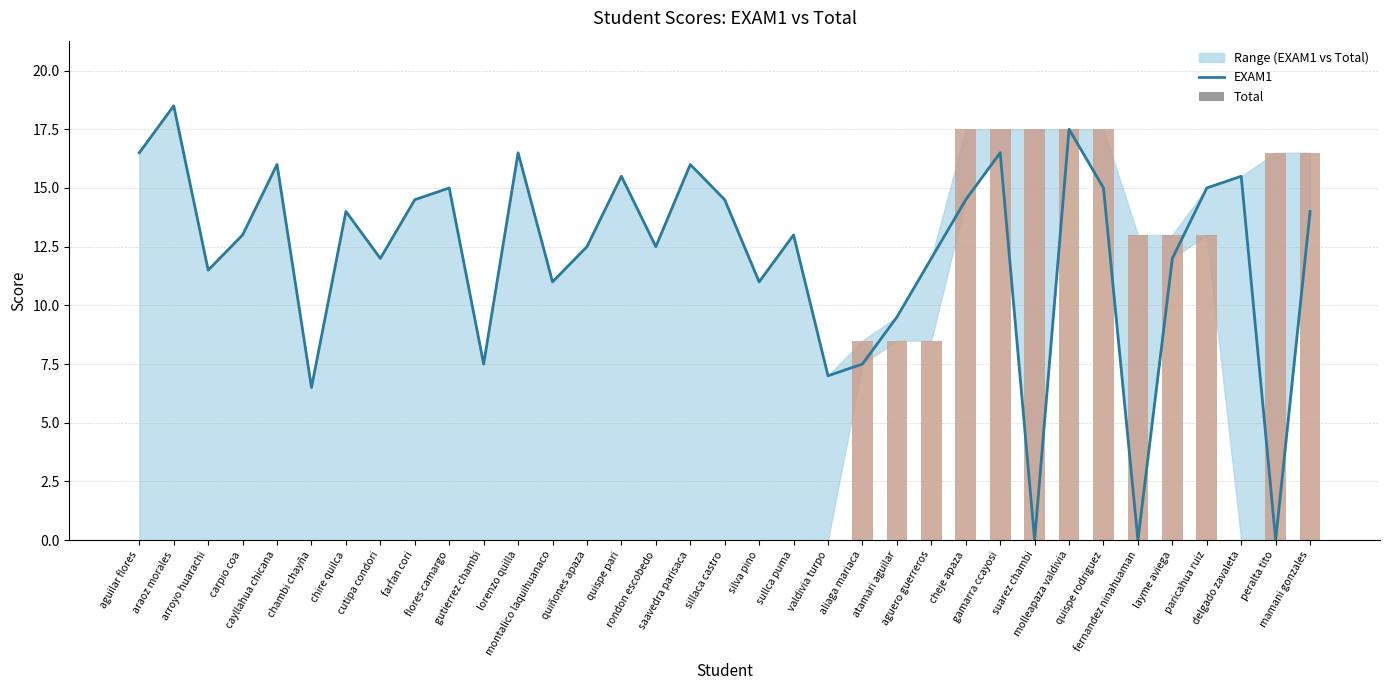

How many positive values does the EXAM1 series have?

32